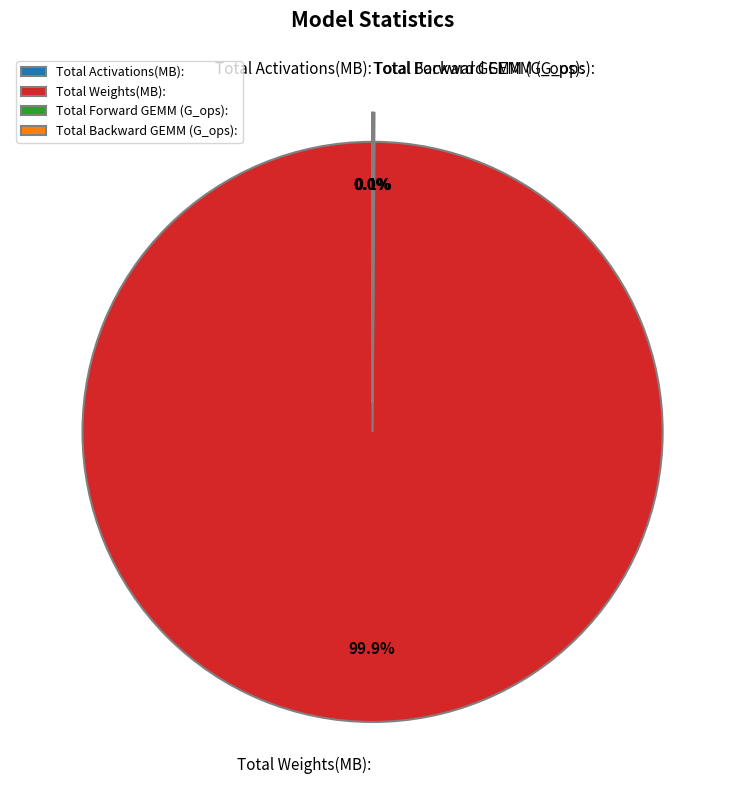

How many slices are in this pie chart?

4